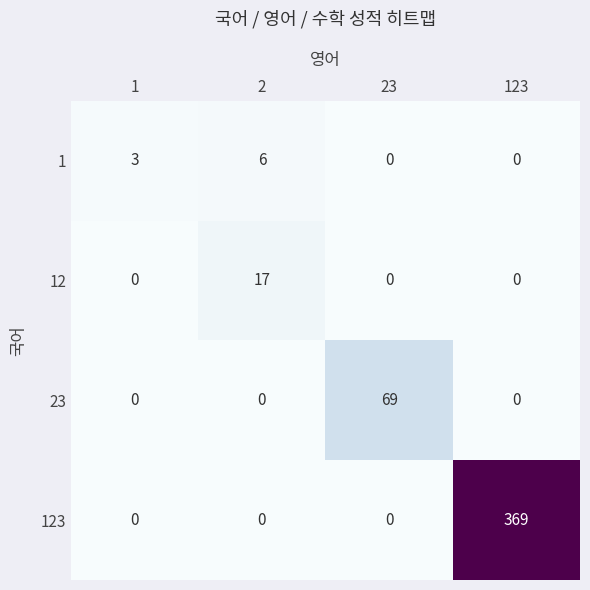

The 123 series shows 140 at 123. True or false?

False